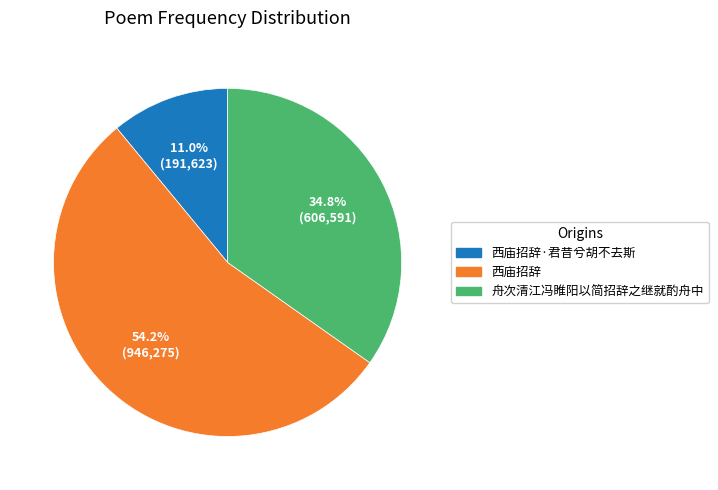

Combined, what portion of the pie is 西庙招辞·君昔兮胡不去斯 and 舟次清江冯睢阳以简招辞之继就酌舟中?

45.8%